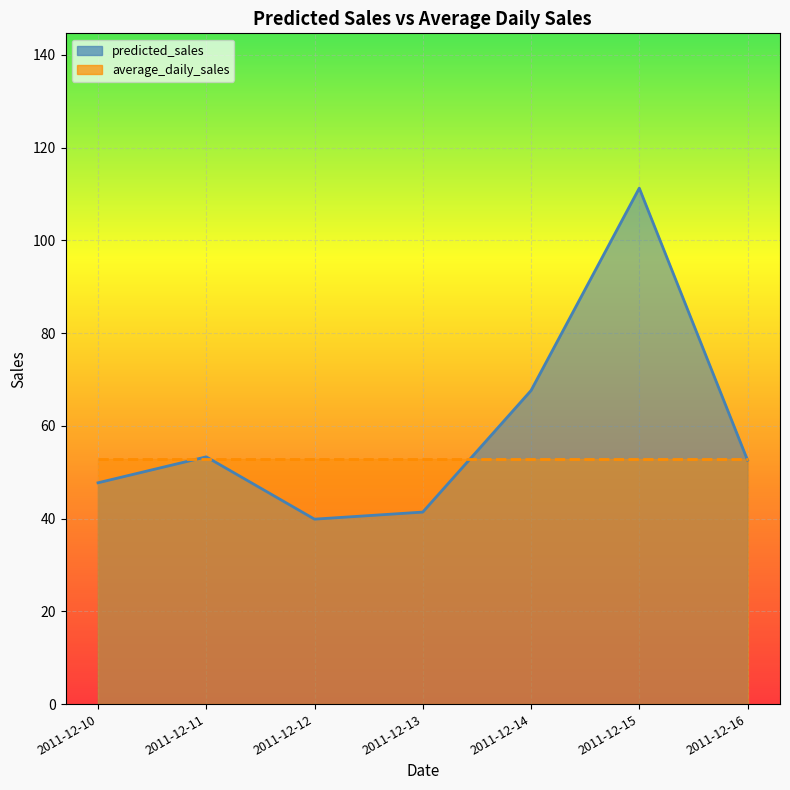

What is the difference between the values at 2011-12-14 and 2011-12-11?

14.3